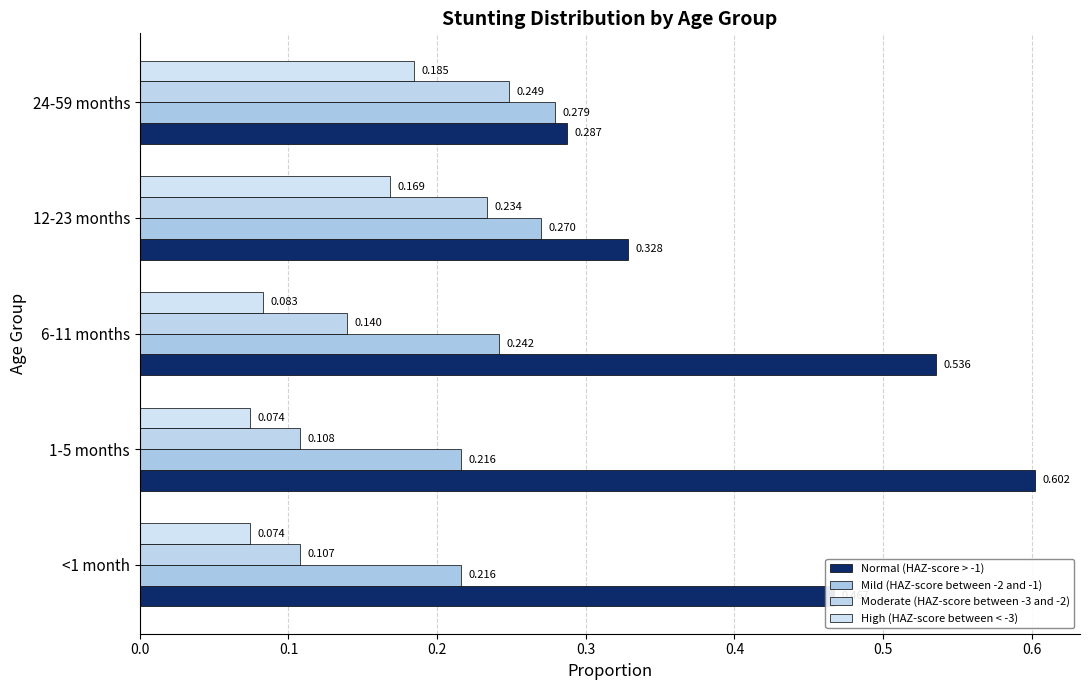

How many data points does each series have?

5